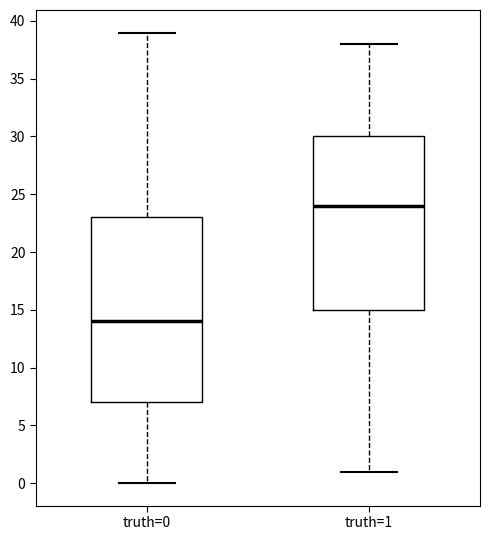

Which box's median line is the highest?

truth=1